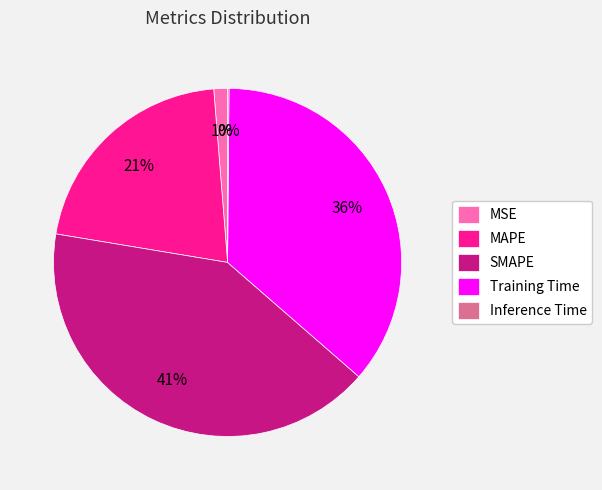

What percentage is the MAPE slice, to the nearest percent?

21%